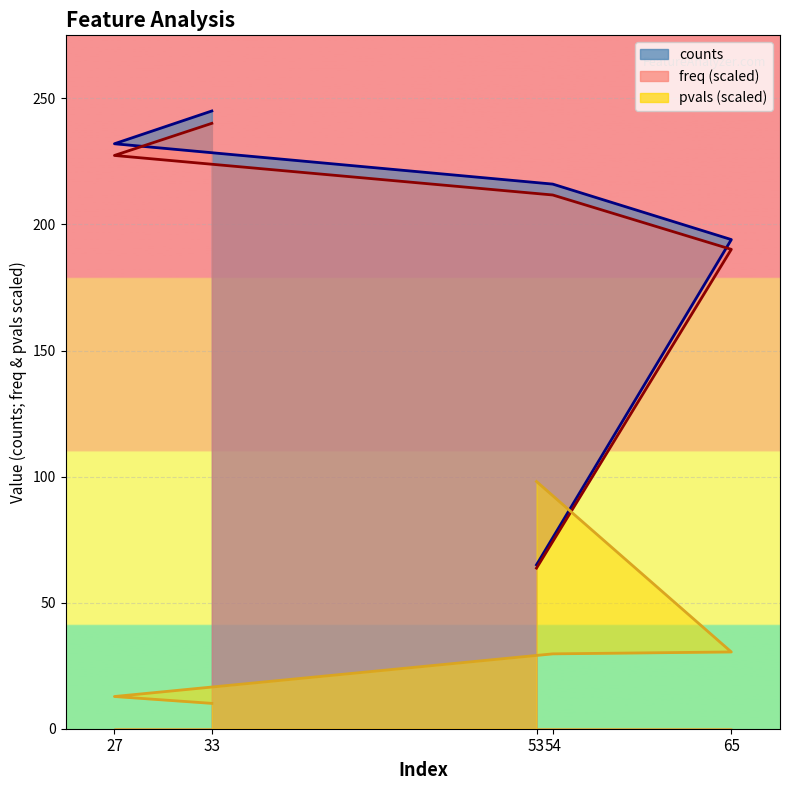

True or false: freq has a value of 363.6 at 33.

False